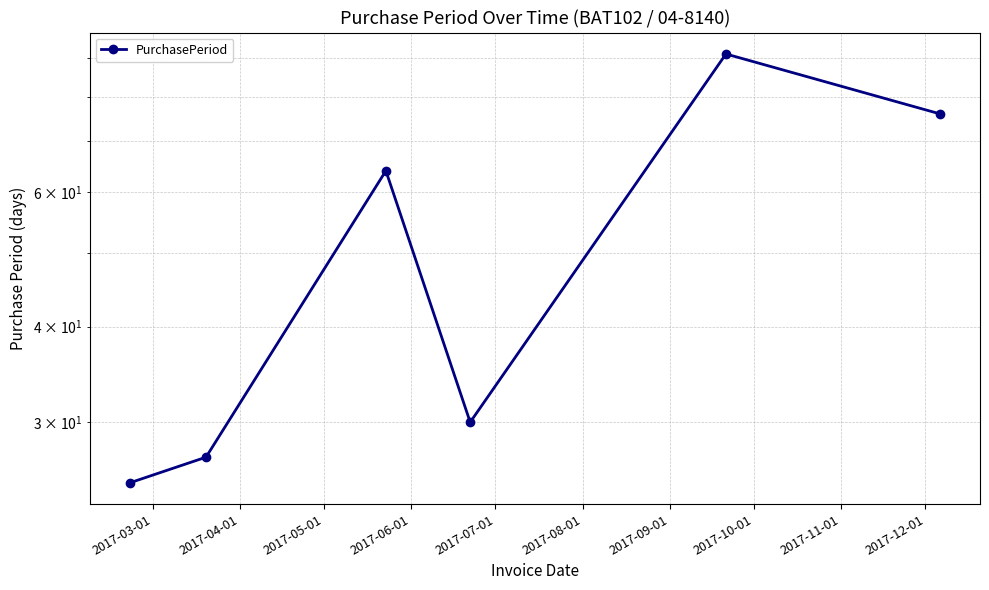

Count the number of data series in this chart.

1